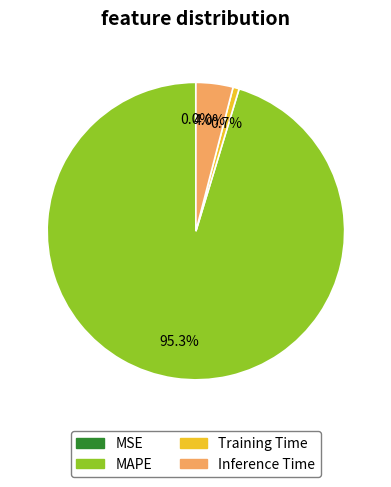

What percentage is the Training Time slice, to the nearest percent?

1%